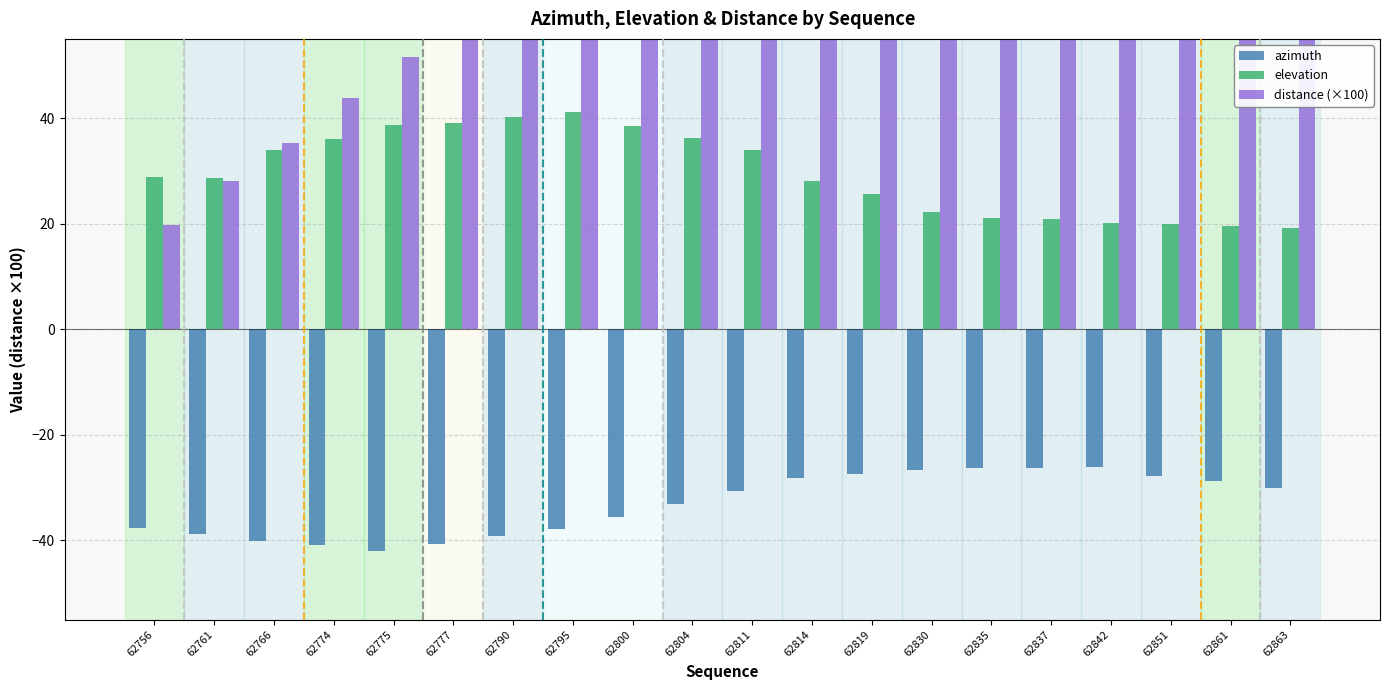

Which has a higher value, 62861 or 62761?

62861